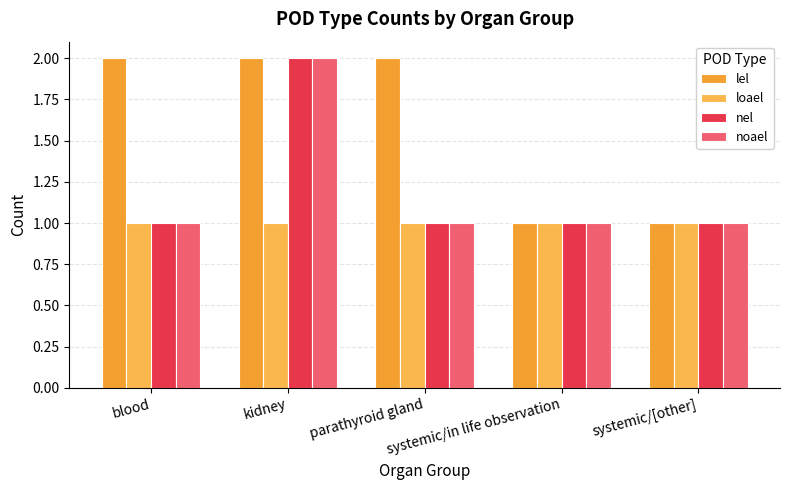

At blood, list the series in order from largest to smallest.

lel, loael, nel, noael